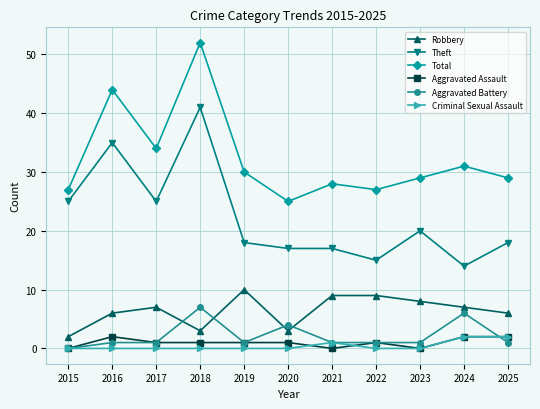

Where does the Aggravated Assault series first go above 1?

2016